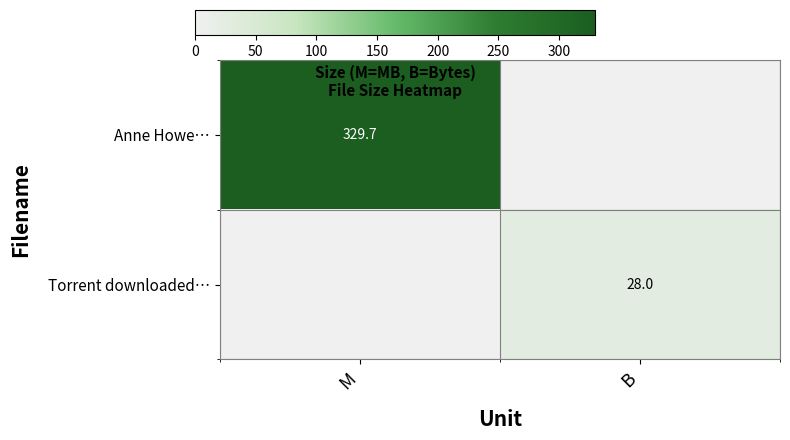

True or false: Anne Howe… has a value of 118.2 at M.

False